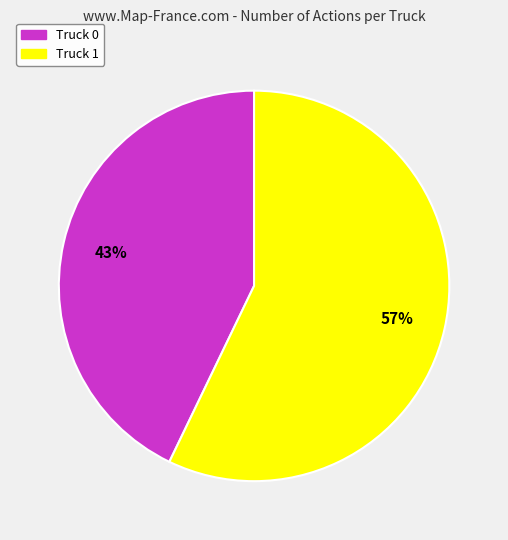

Which slice represents more than half of the pie?

Truck 1